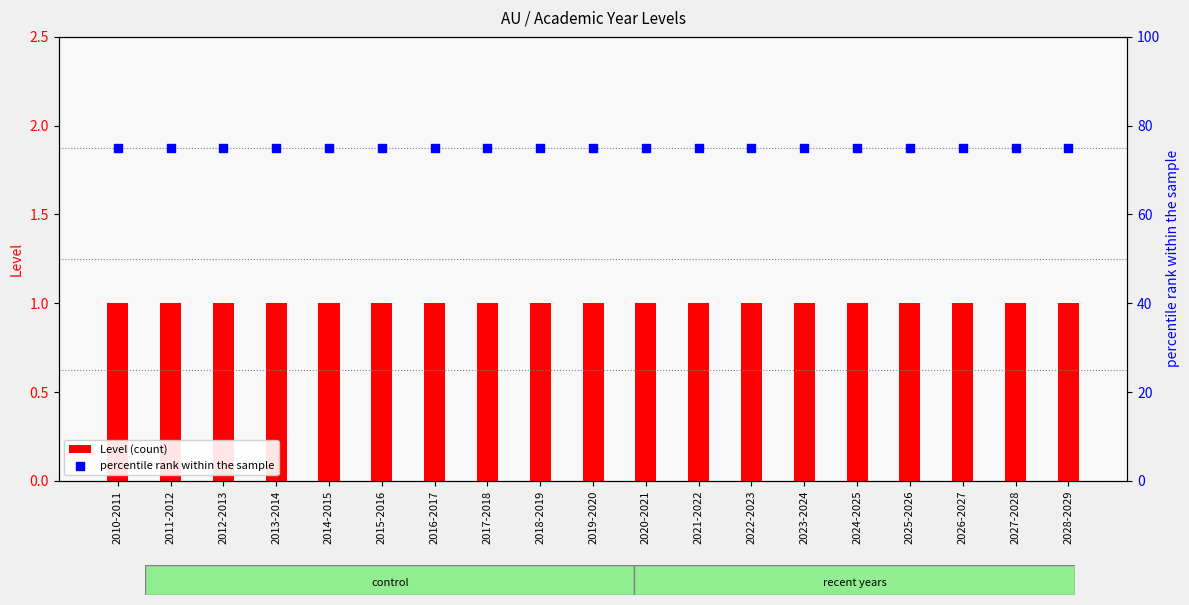

Which series reaches the maximum Y coordinate?

percentile rank within the sample